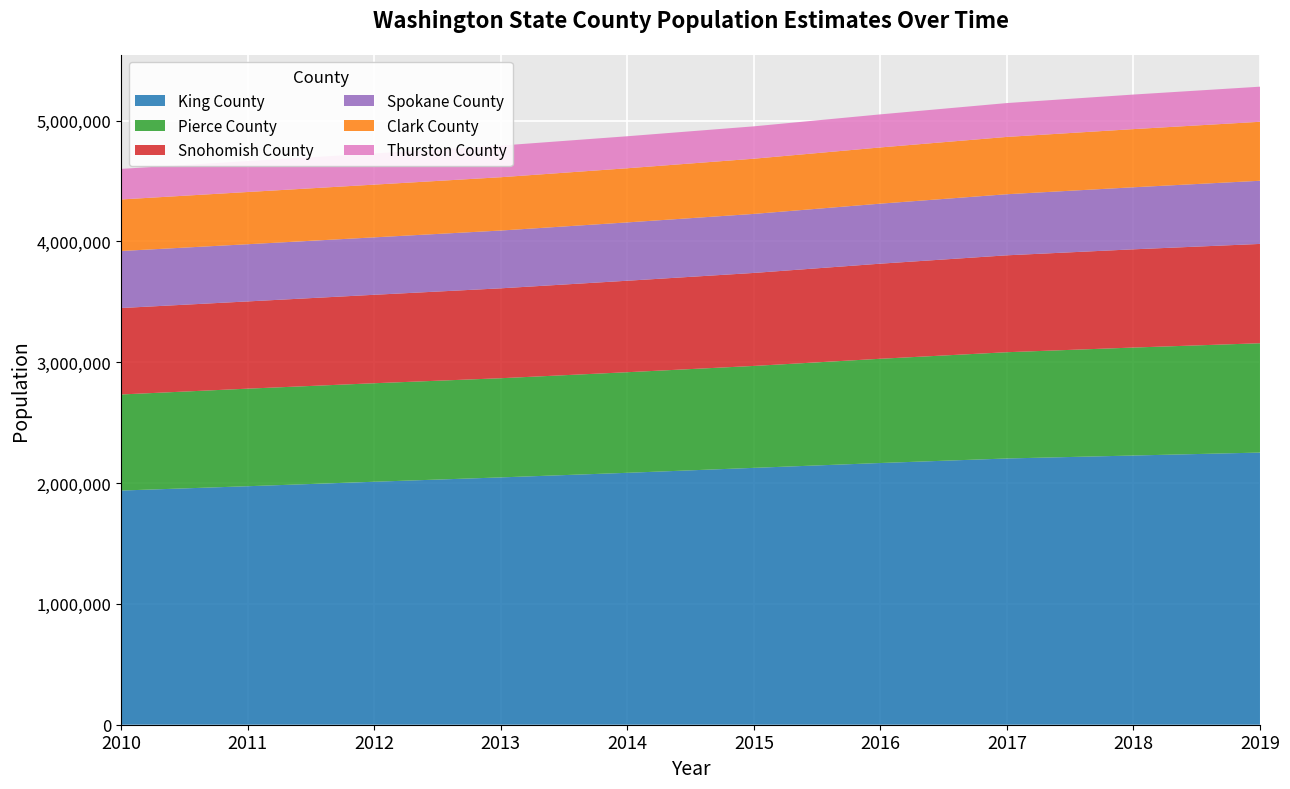

Reading left to right, transcribe all the data shown in this chart.

King County: 1938351	1974200	2011197	2047223	2085225	2126178	2166350	2203836	2228364	2252782
Pierce County: 795390	807623	815535	821012	832696	843778	862895	879654	893756	904980
Snohomish County: 715500	722068	732097	744112	757239	769698	787110	802089	813059	822083
Spokane County: 472081	473436	475447	478332	482857	488610	496889	505623	513603	522798
Clark County: 426704	432283	436361	441341	448202	456939	465272	474381	481427	488241
Thurston County: 253001	256386	258527	261852	264909	267978	273714	280269	286056	290536